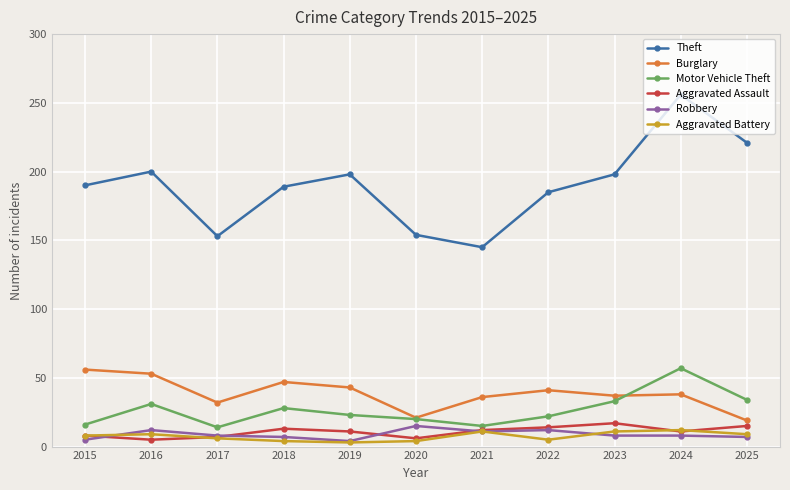

What is the difference between the maximum and minimum values in the Theft series?

111